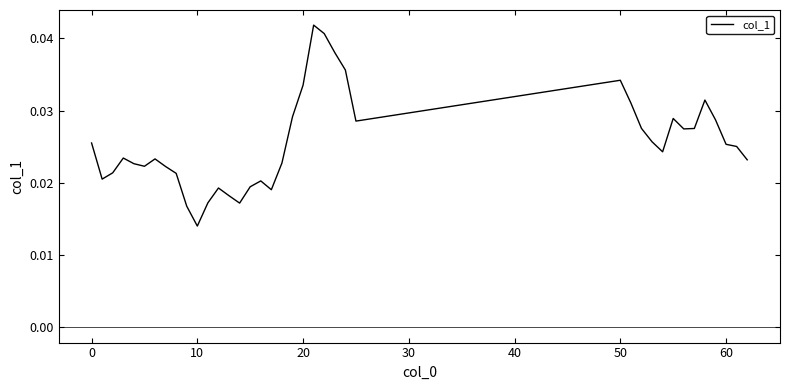

Does the chart have visible grid lines?

No